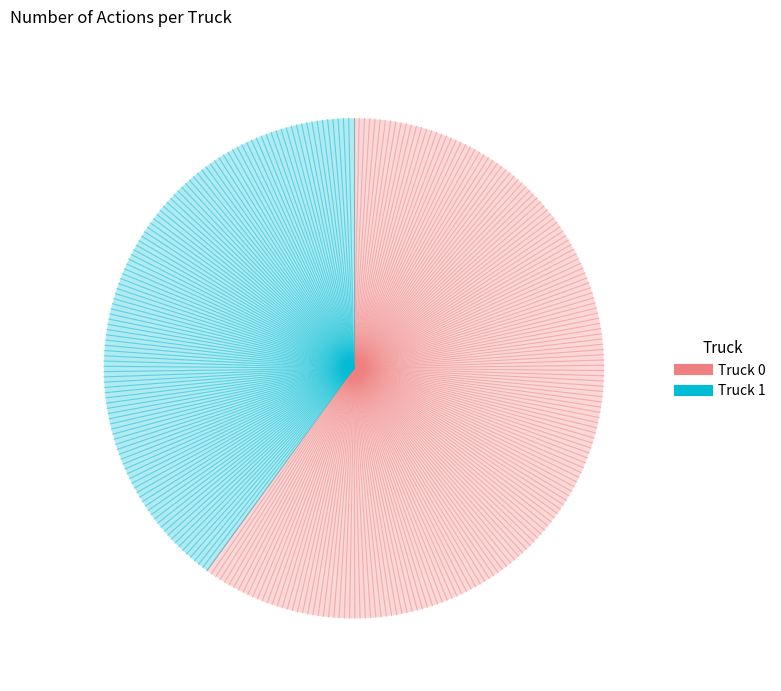

What is the largest slice in the pie chart?

Truck 0